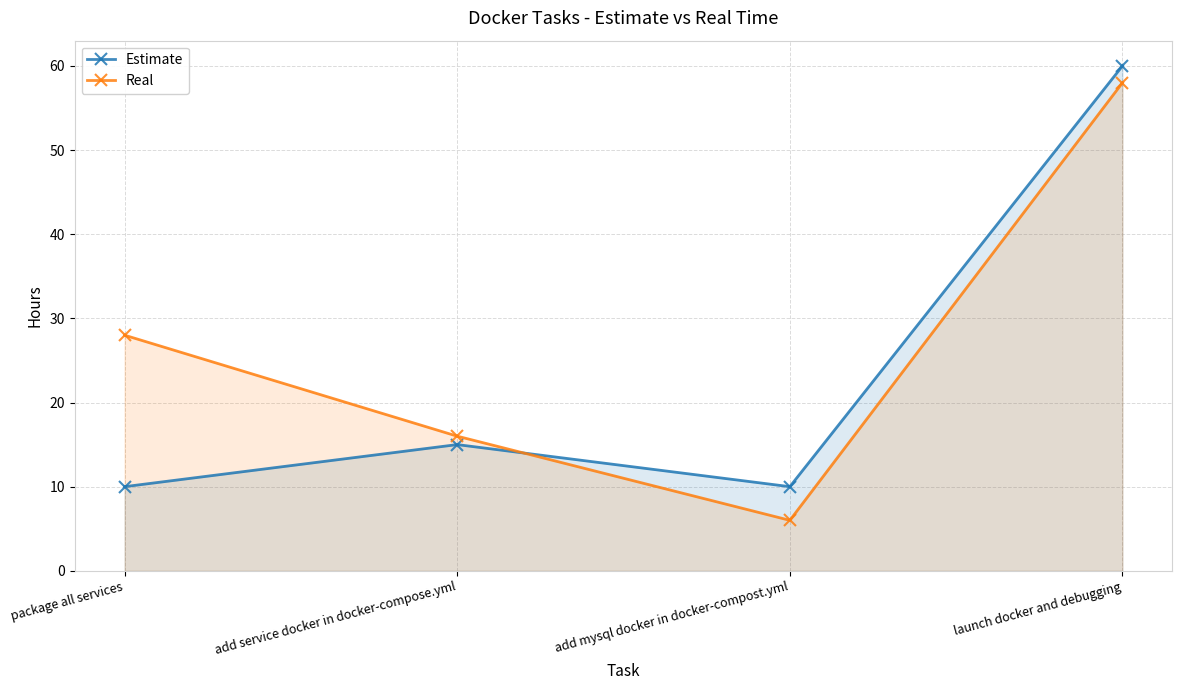

What is the sum of all Real values?

108